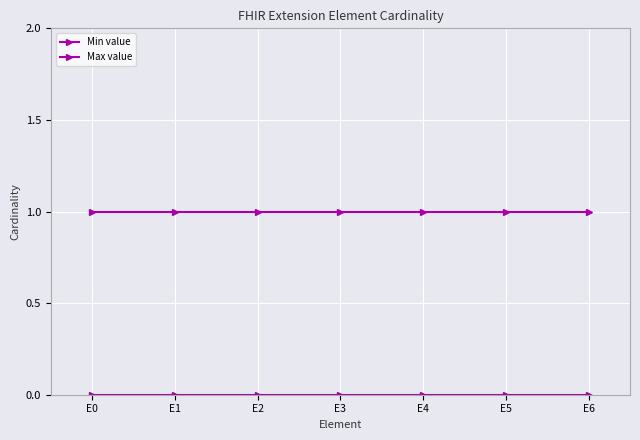

True or false: Max value and Min value cross at least once.

False